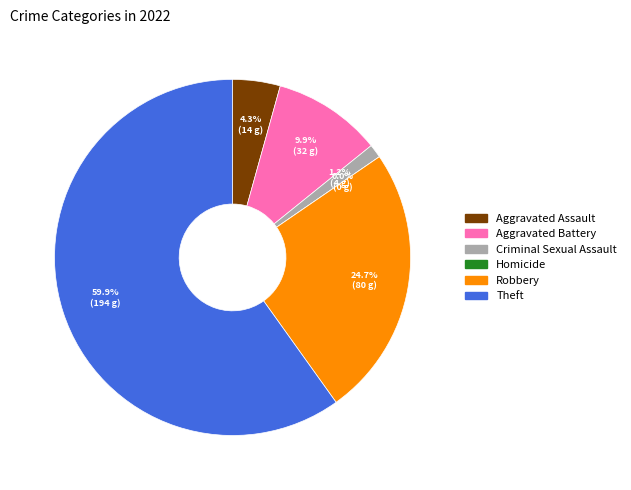

Which slice represents more than half of the pie?

Theft